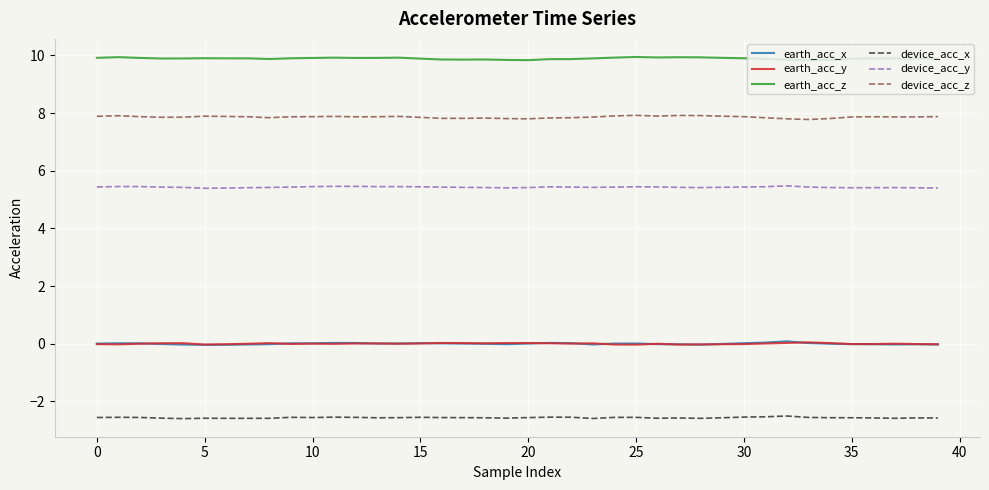

What is the maximum value for device_acc_z?

7.9